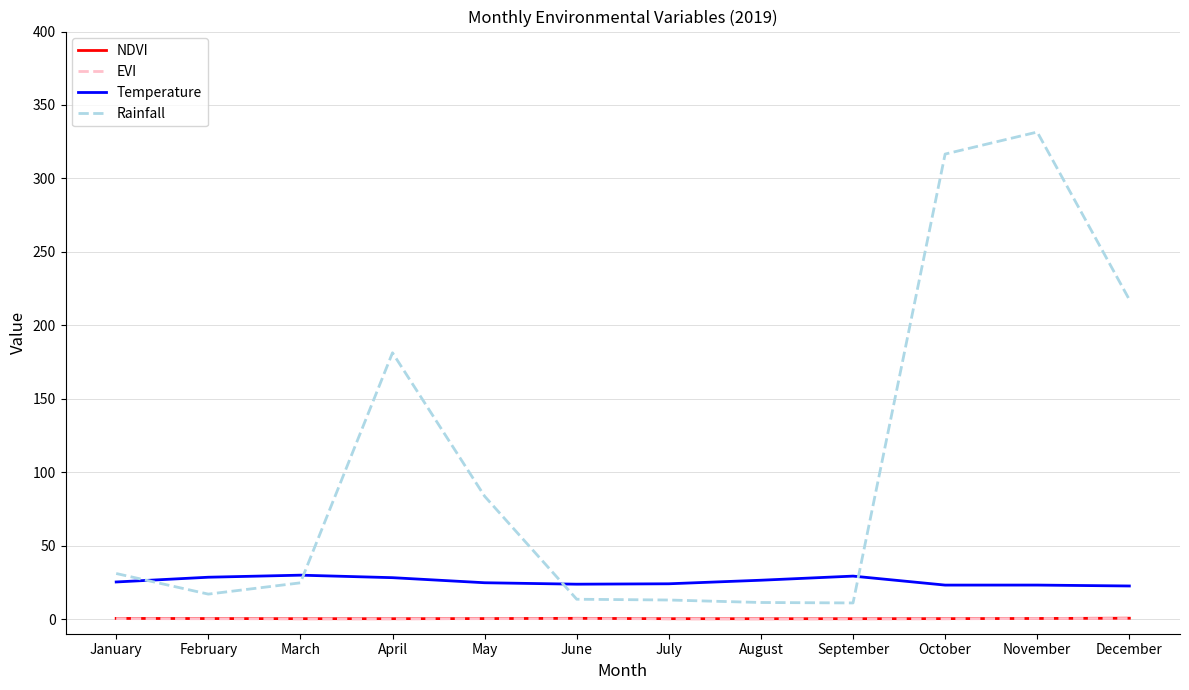

At how many categories does at least one series exceed 244?

2